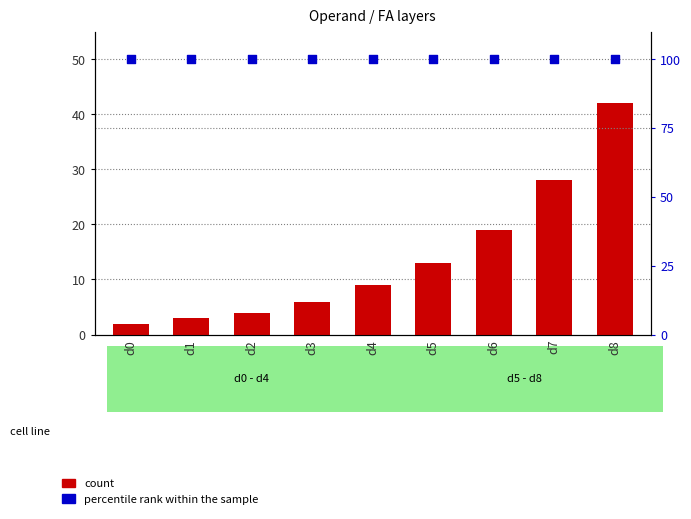

Which series has the widest spread of Y values?

count